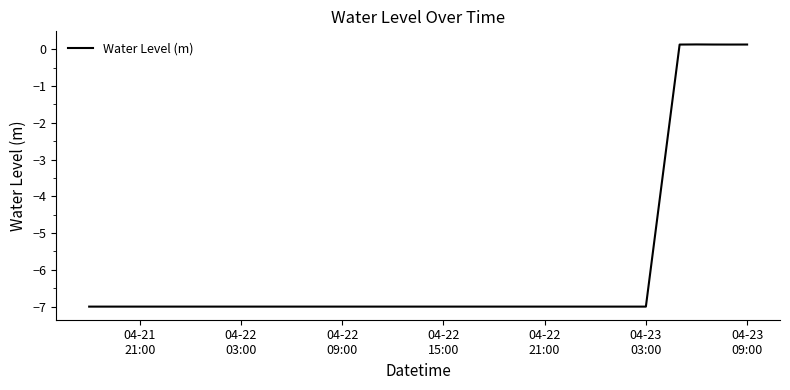

What is the smallest value displayed?

-7.0